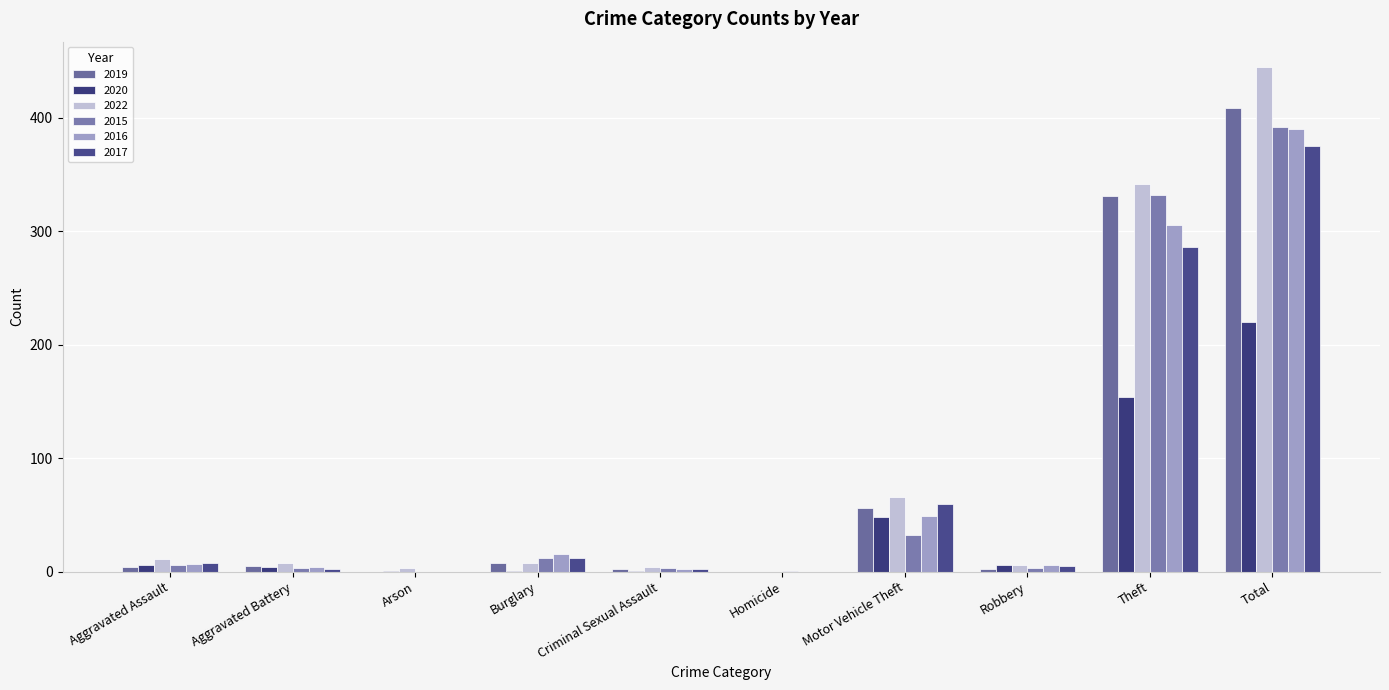

Which series has the largest total across all categories?

2022